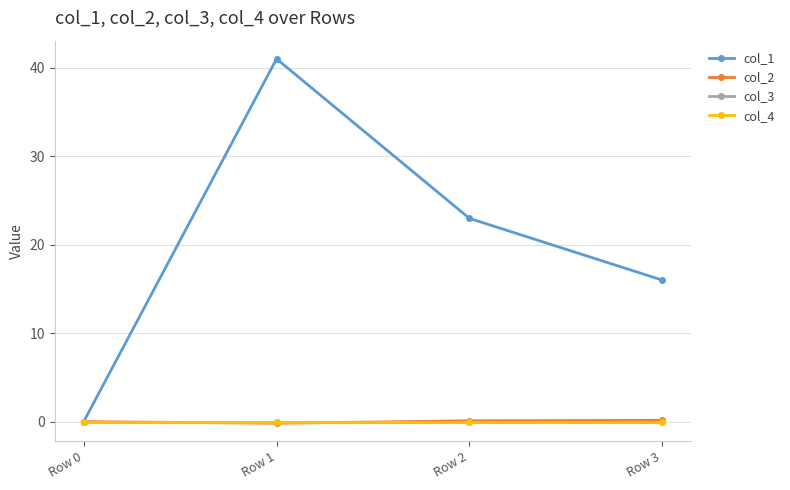

Rank the series by their maximum value, from lowest to highest.

col_3, col_4, col_2, col_1